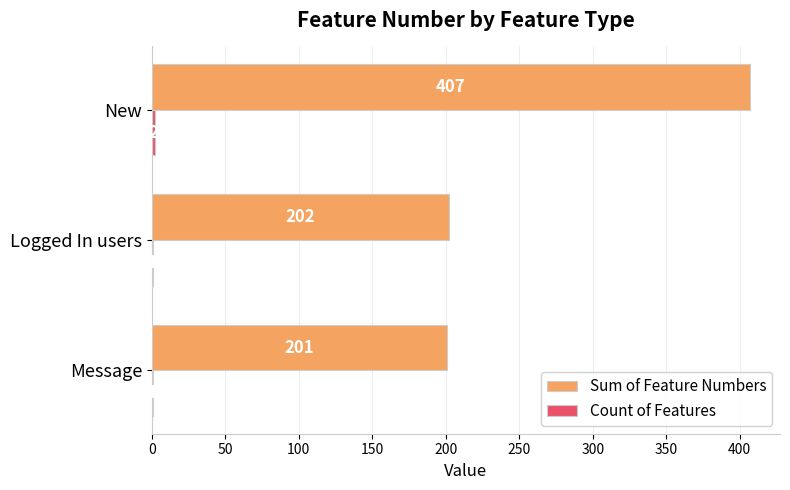

What is the sum of the Sum of Feature Numbers values at New and Message?

608